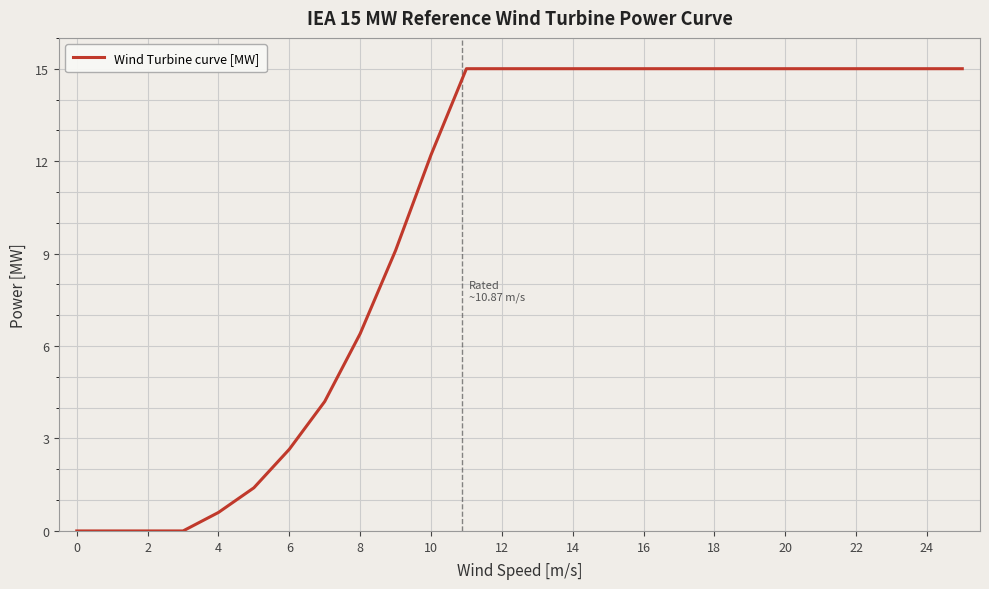

What is the difference between the maximum and minimum values?

15.0